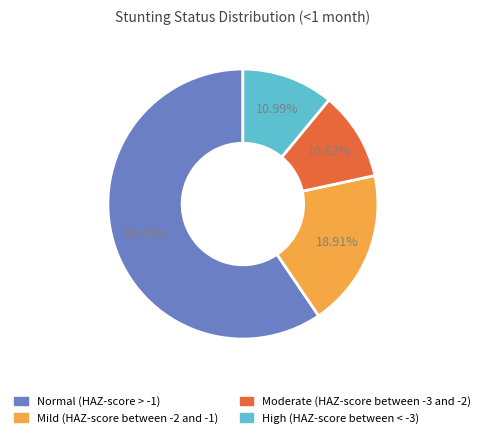

Is the sum of Moderate (HAZ-score between -3 and -2) and Normal (HAZ-score > -1) greater than half?

Yes